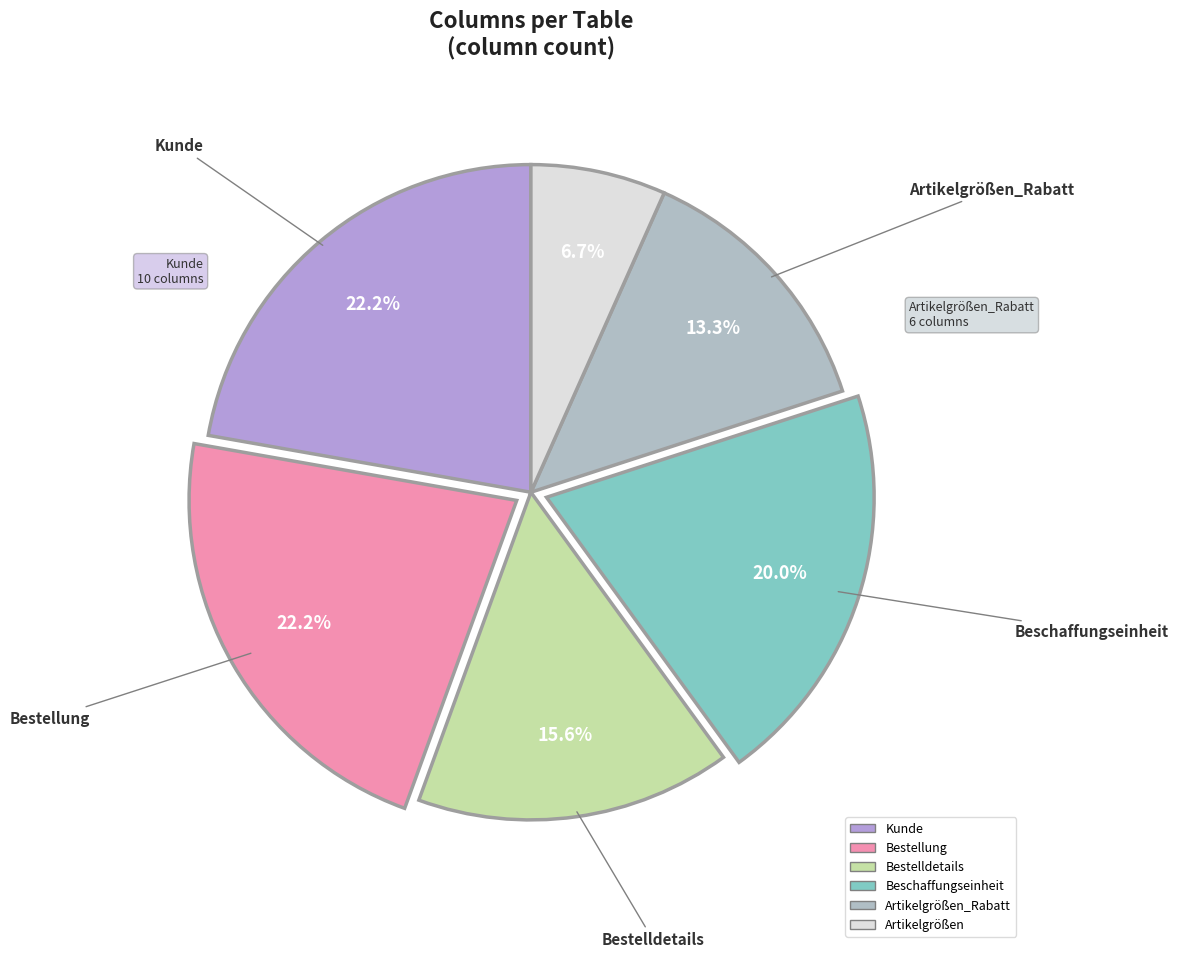

Is there a majority slice in this chart?

No